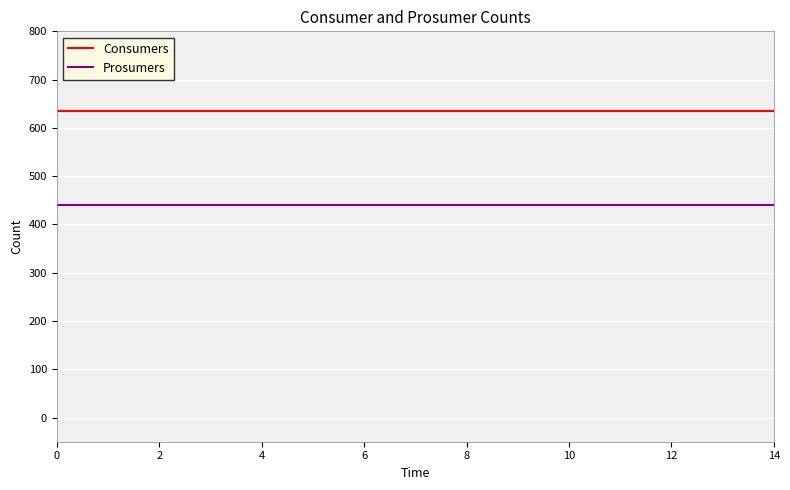

What is the lowest value of the Consumers series?

635